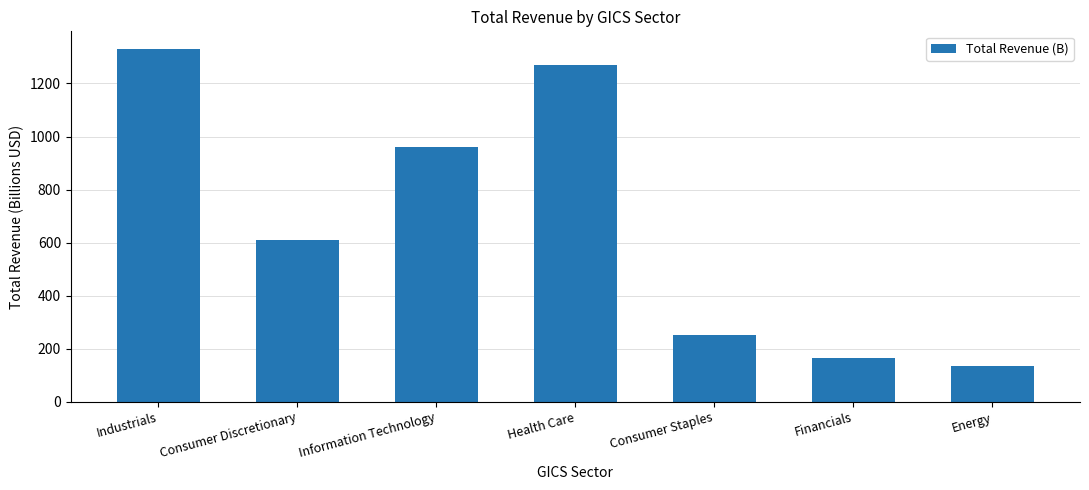

How many bars are there in total?

7